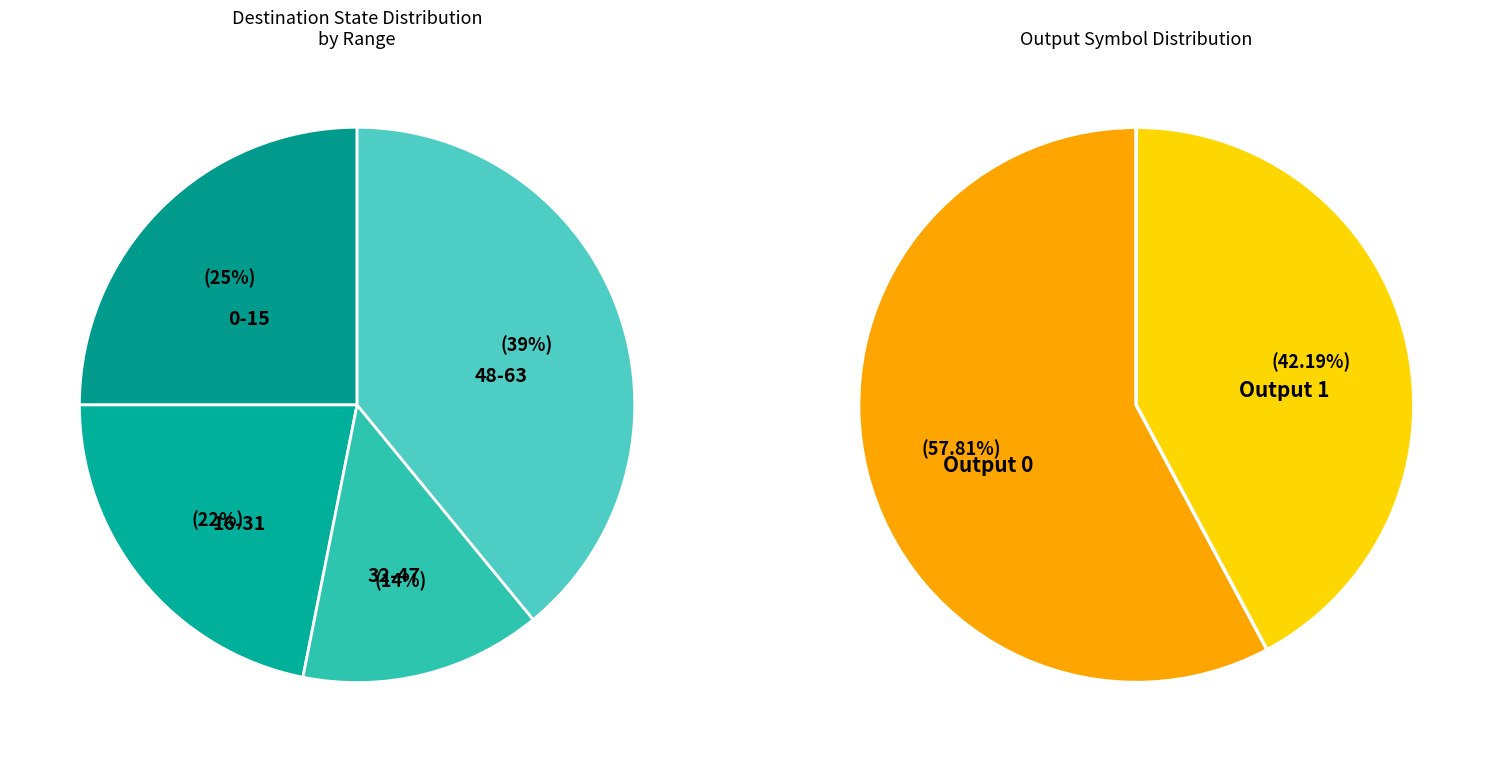

Is it true that State 4 is 33% of the pie?

False